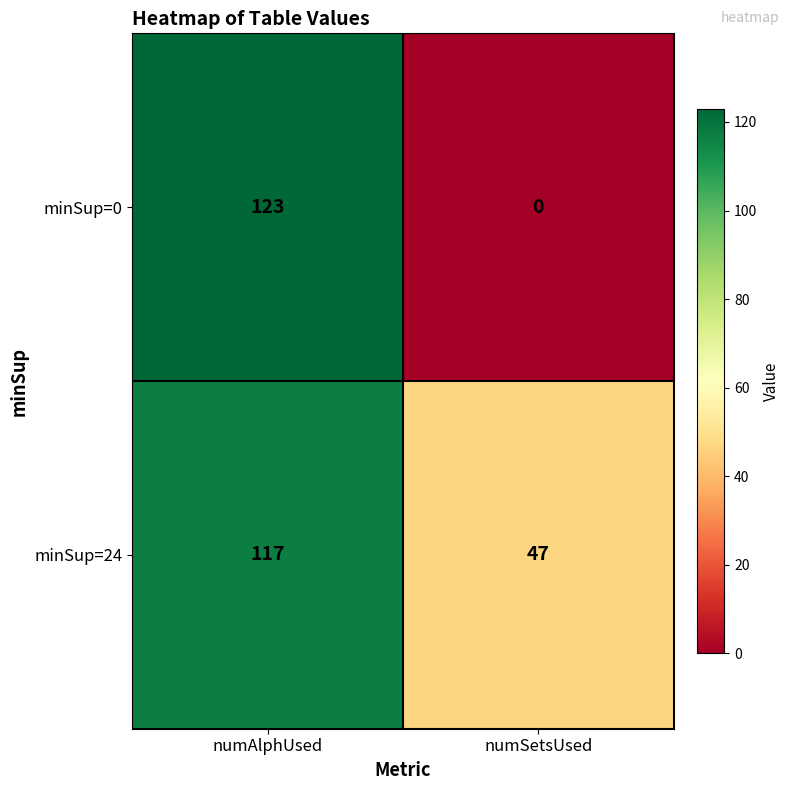

Which series has the largest range (max minus min)?

minSup=0